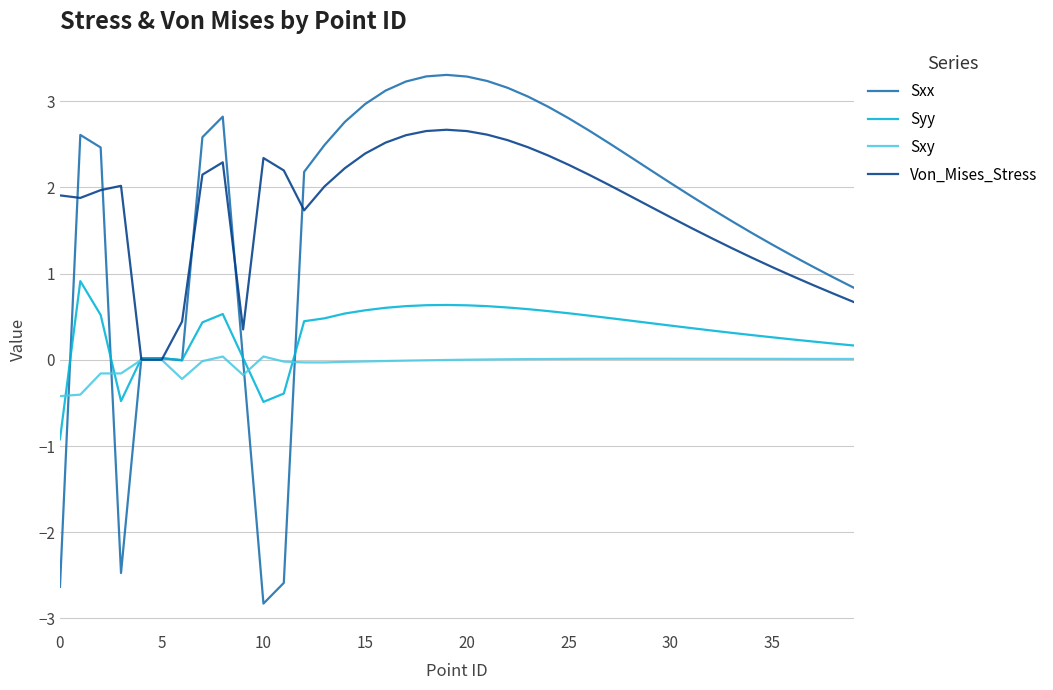

Rank the series by their maximum value, from highest to lowest.

Sxx, Von_Mises_Stress, Syy, Sxy